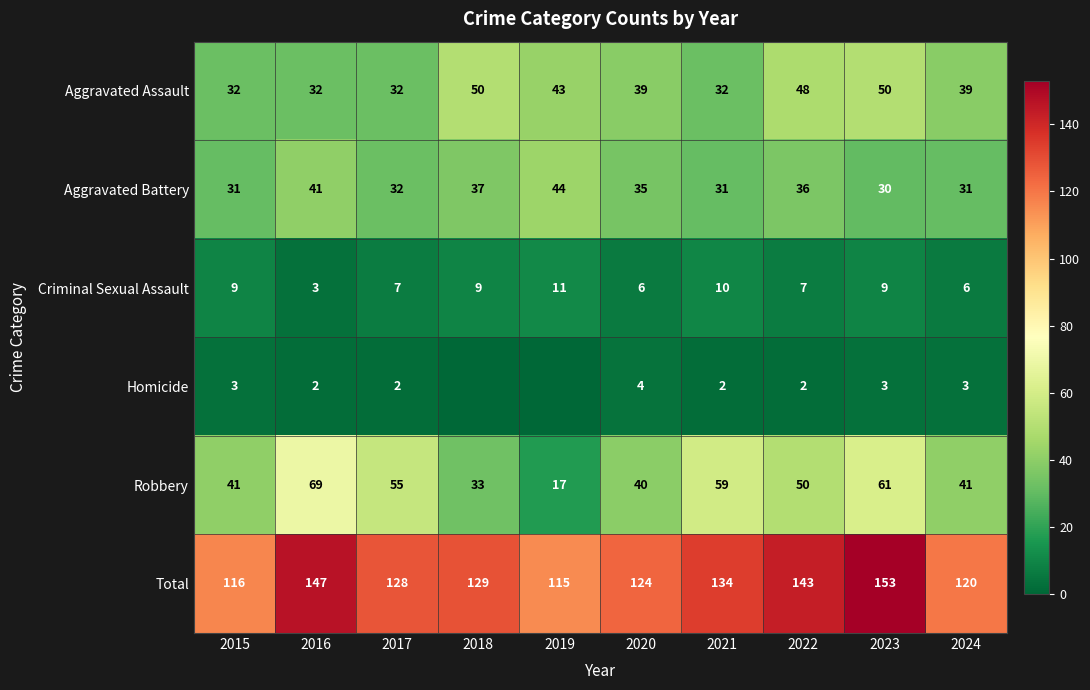

Which label corresponds to the largest value in the chart?

2023